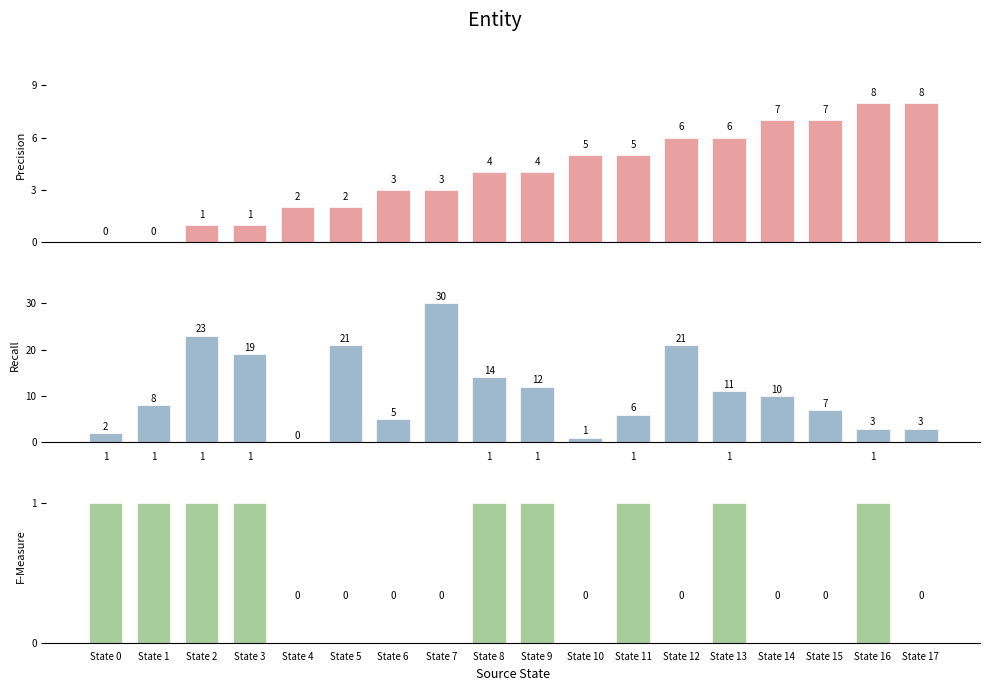

At which category is the sum across all series the highest?

State 7